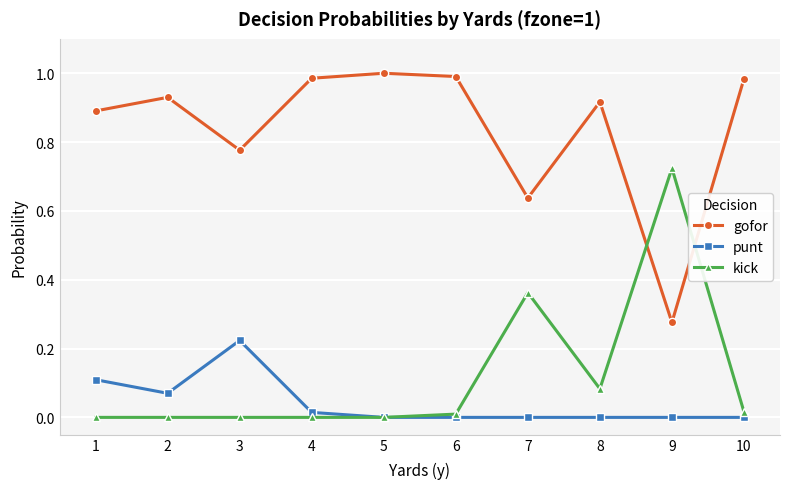

True or false: punt and gofor cross at least once.

False